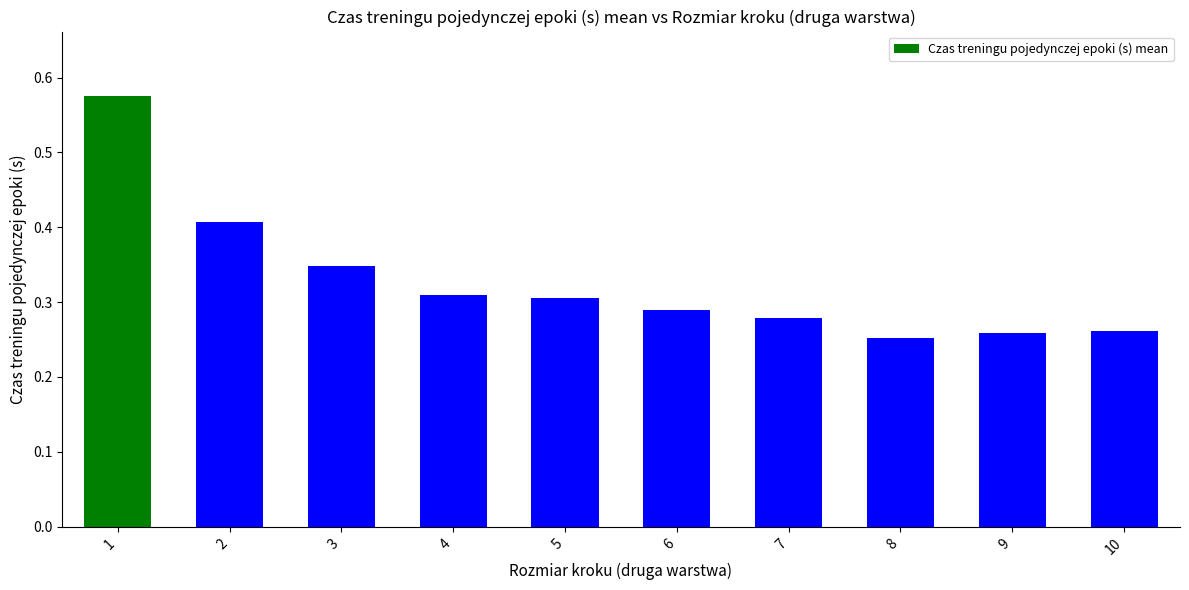

True or false: the data shows 0.5 at 3.

False